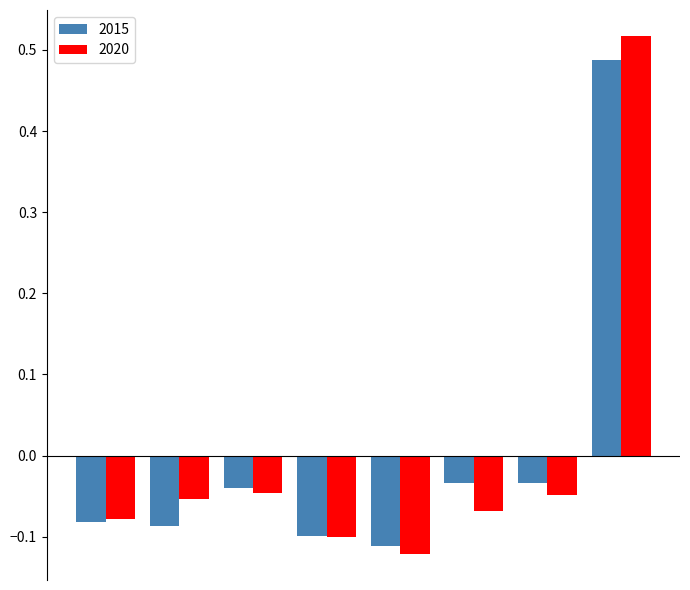

Count the number of categories in the chart.

8